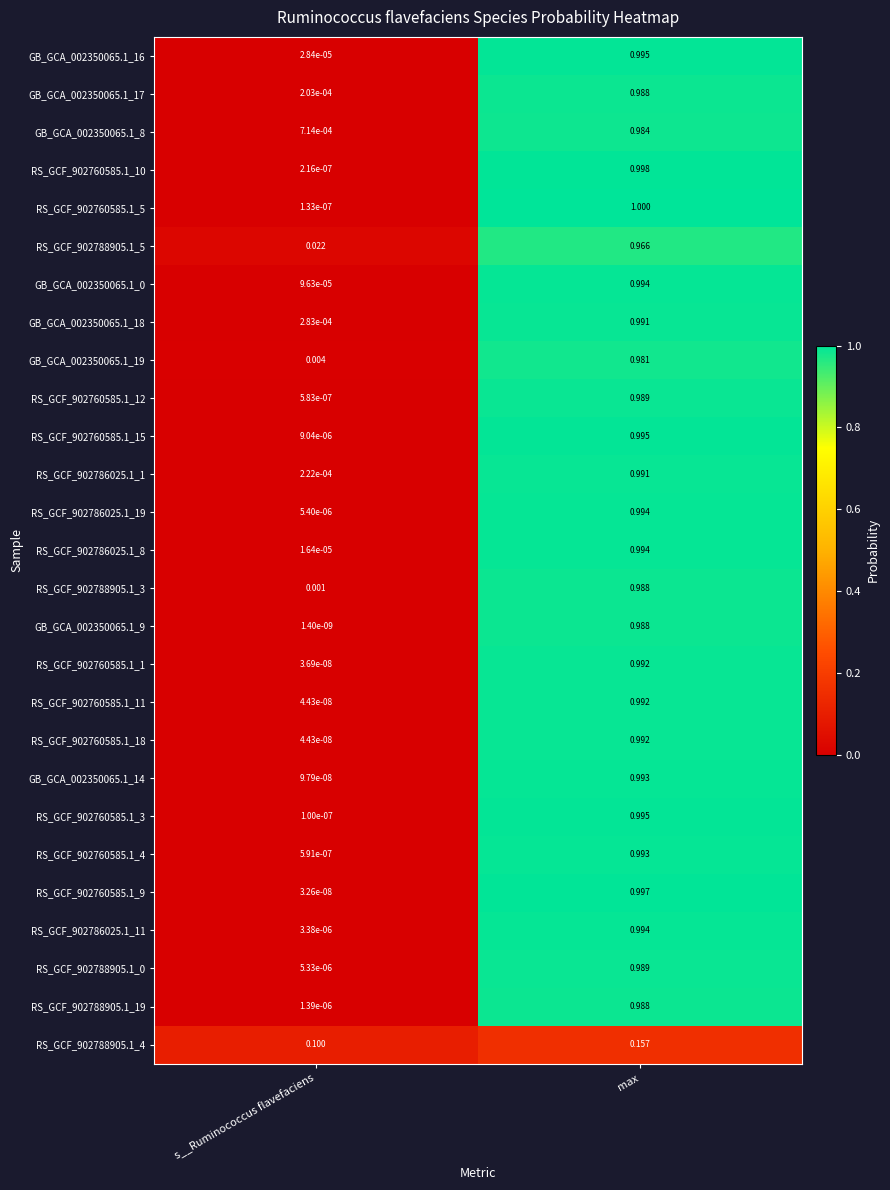

What is the maximum value shown in the chart?

1.0